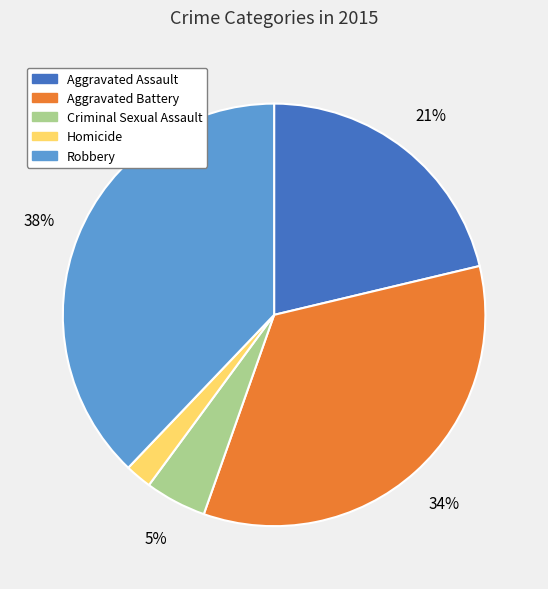

Is there a majority slice in this chart?

No